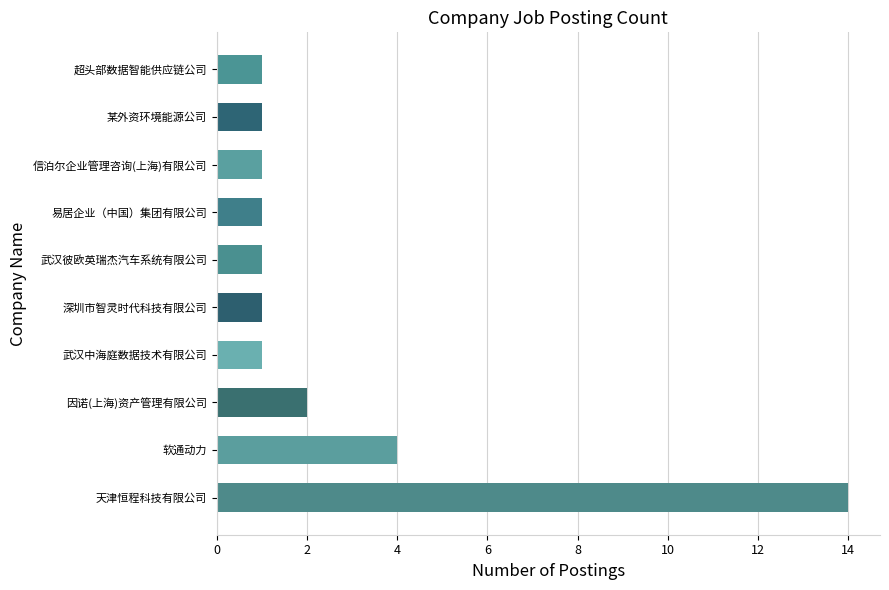

What is the ratio of the value at 天津恒程科技有限公司 to the value at 因诺(上海)资产管理有限公司?

7.0